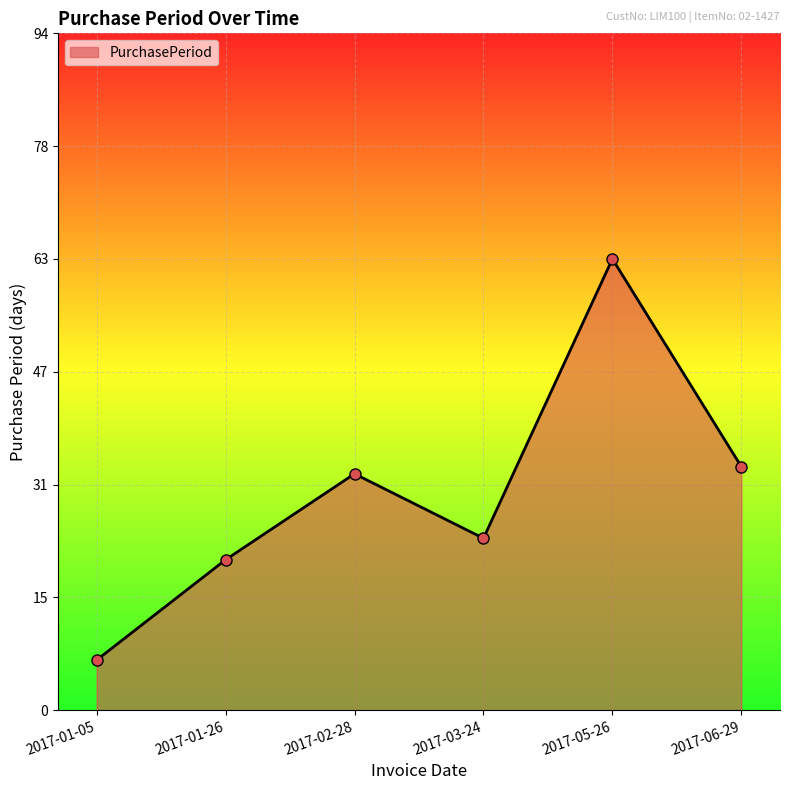

List the labels in order of value, largest first.

2017-05-26, 2017-06-29, 2017-02-28, 2017-03-24, 2017-01-26, 2017-01-05